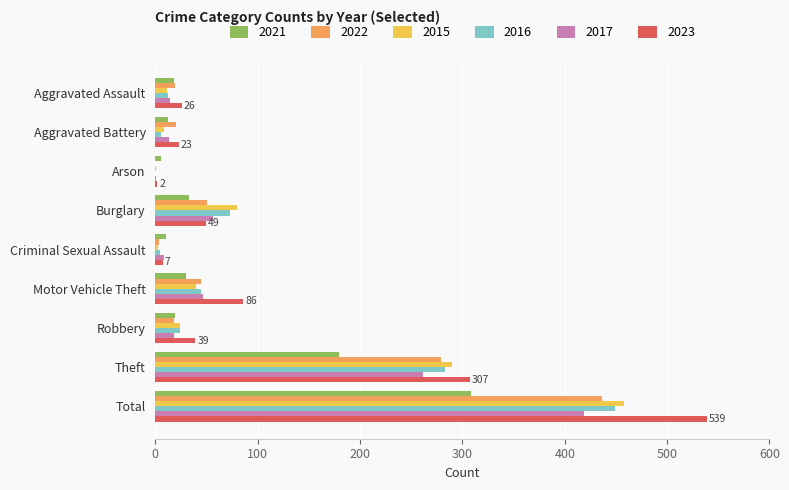

What is the maximum value shown in the chart?

539